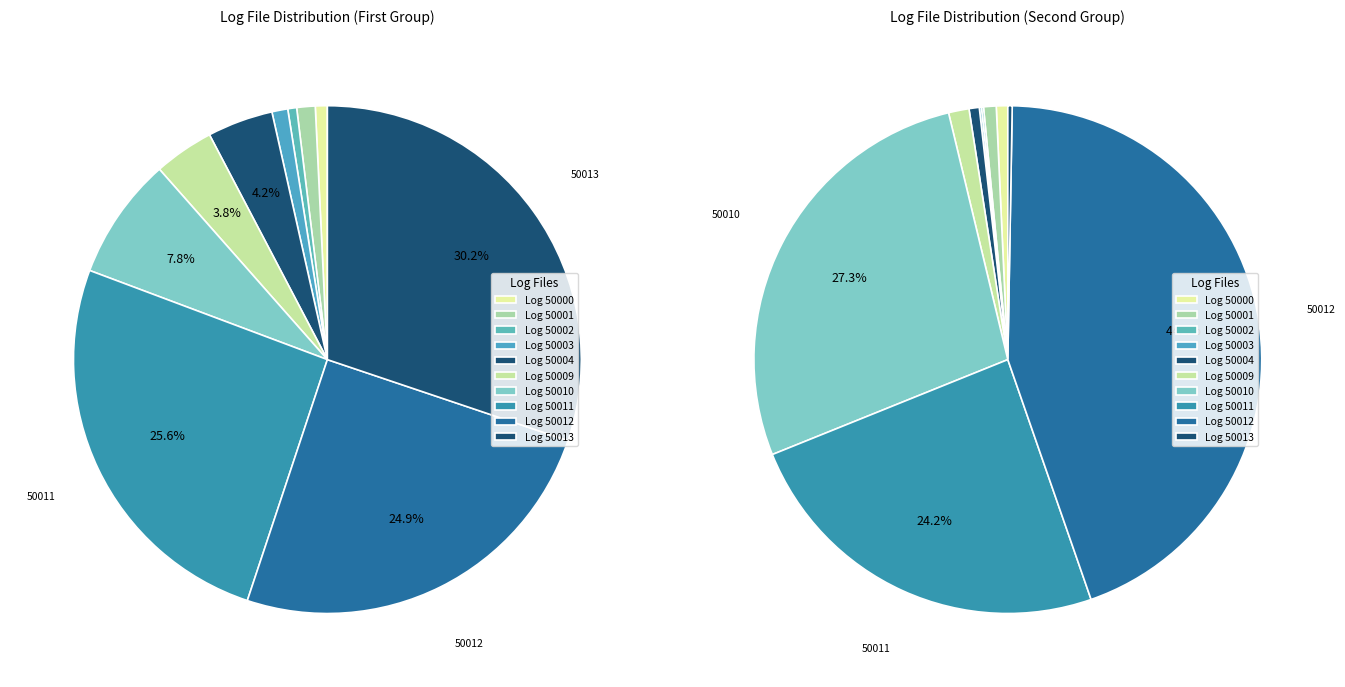

Do 6 and 0 together represent more than half of the pie?

No